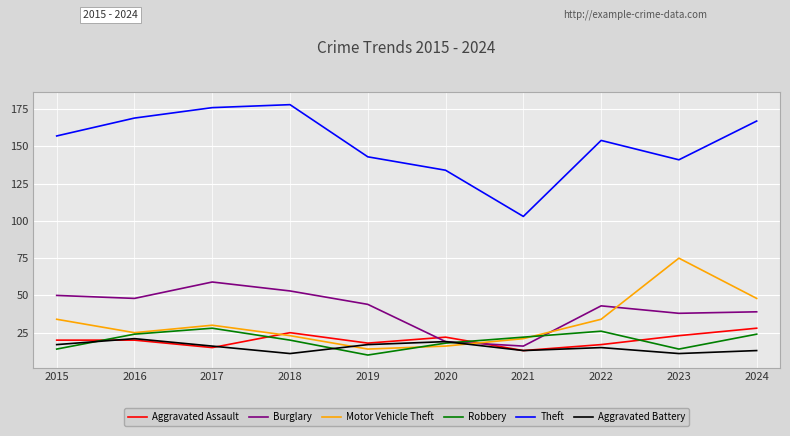

What is the spread (max minus min) of values at 2017?

161